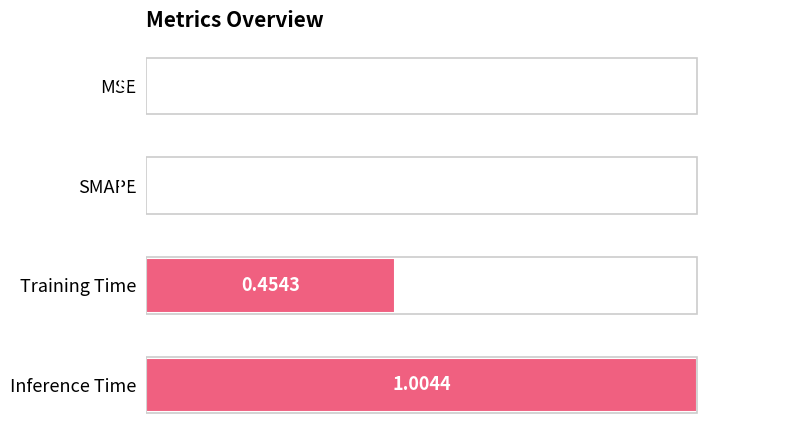

What is the sum of all values?

1.5